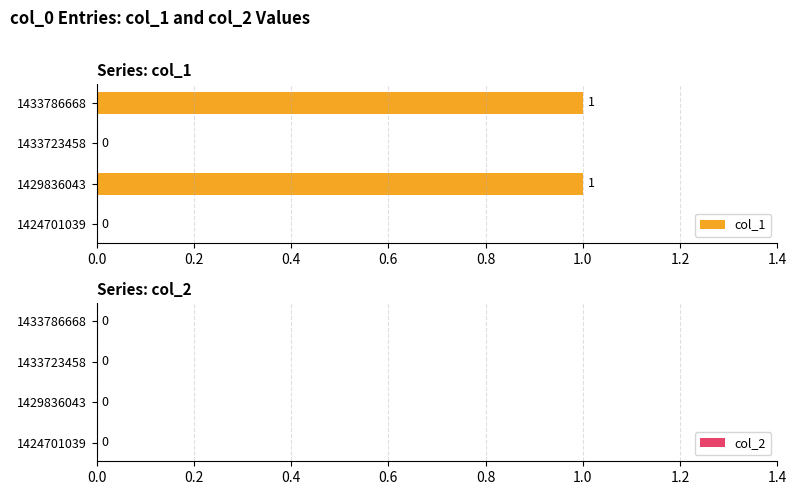

Reading bottom to top, extract all data points from this chart.

1424701039=0	1429836043=1	1433723458=0	1433786668=1